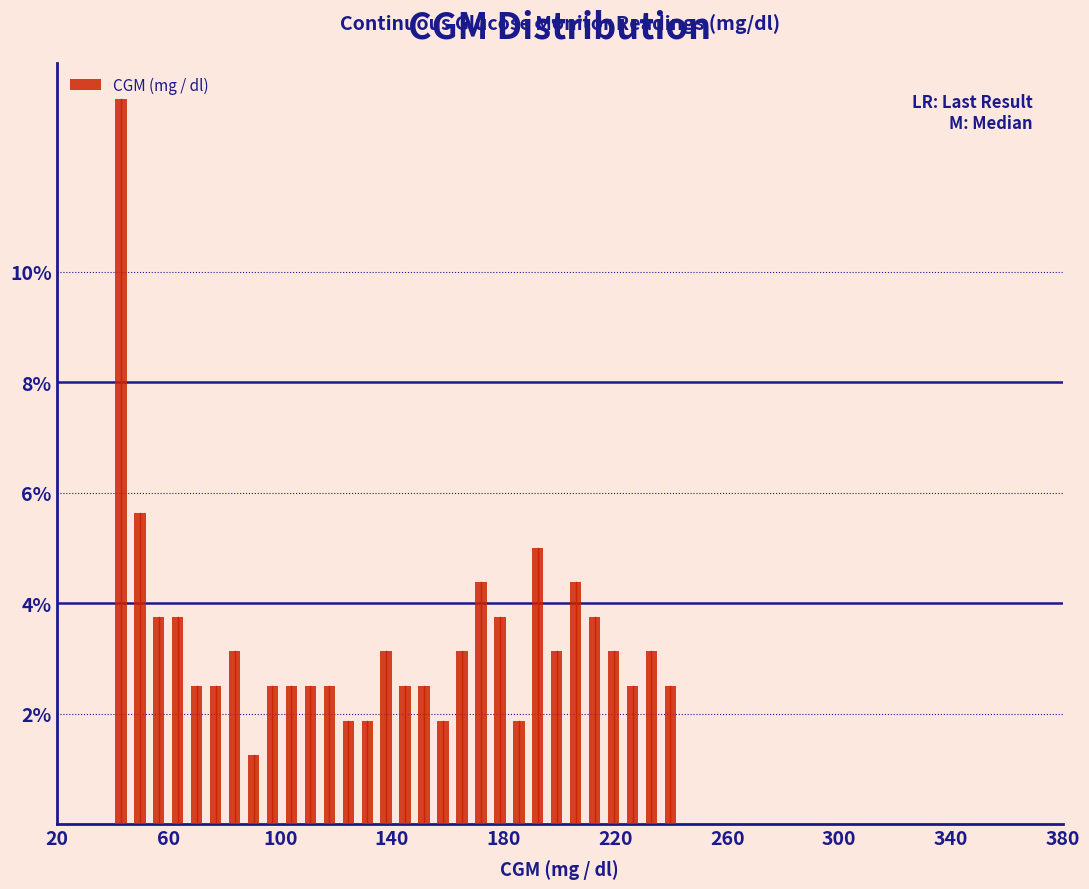

Read against the x-axis, roughly where is the centre of the tallest bar?

45